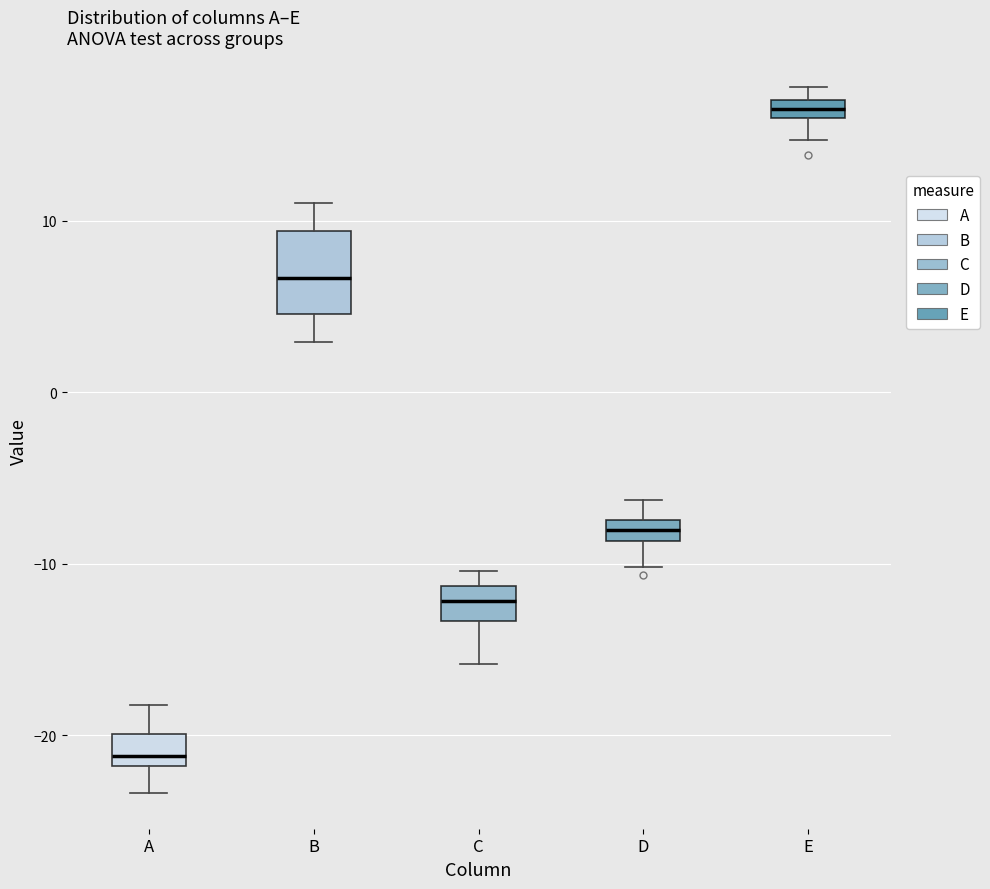

Which box is the tallest, from its lower edge to its upper edge?

B